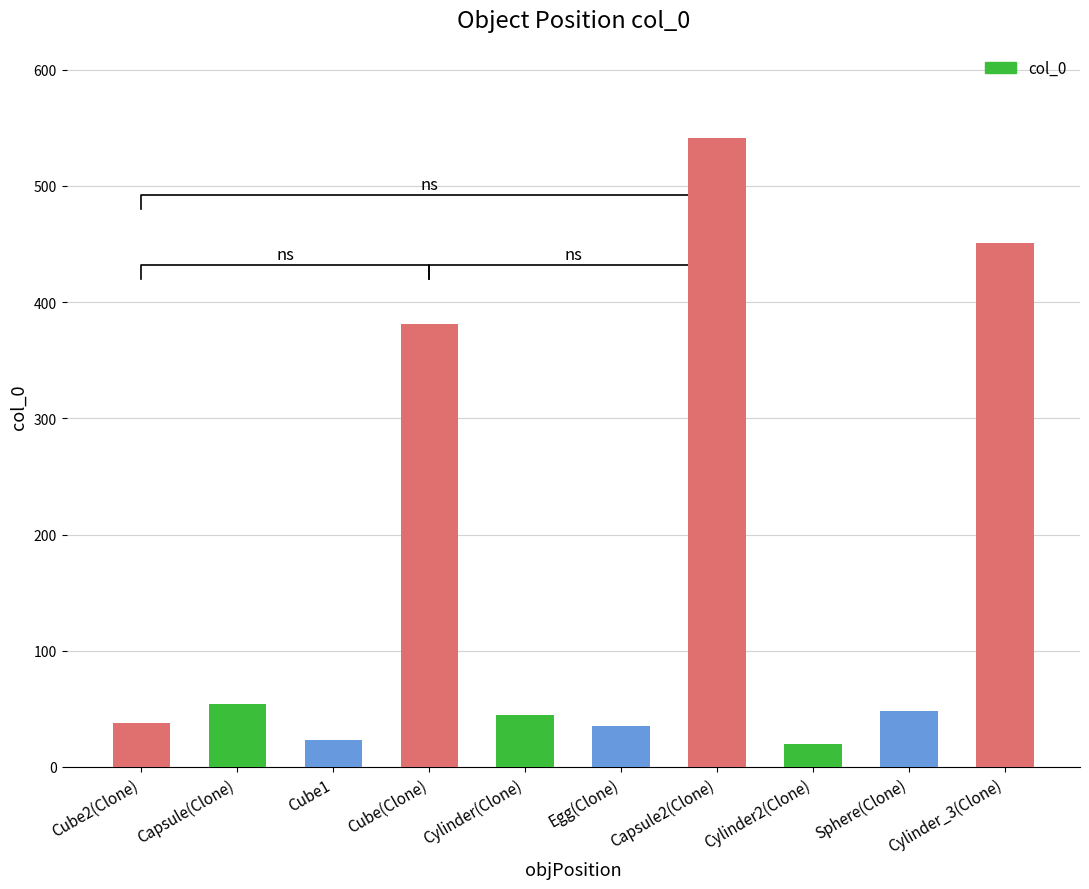

Rank the categories by value from highest to lowest.

Capsule2(Clone), Cylinder_3(Clone), Cube(Clone), Capsule(Clone), Sphere(Clone), Cylinder(Clone), Cube2(Clone), Egg(Clone), Cube1, Cylinder2(Clone)